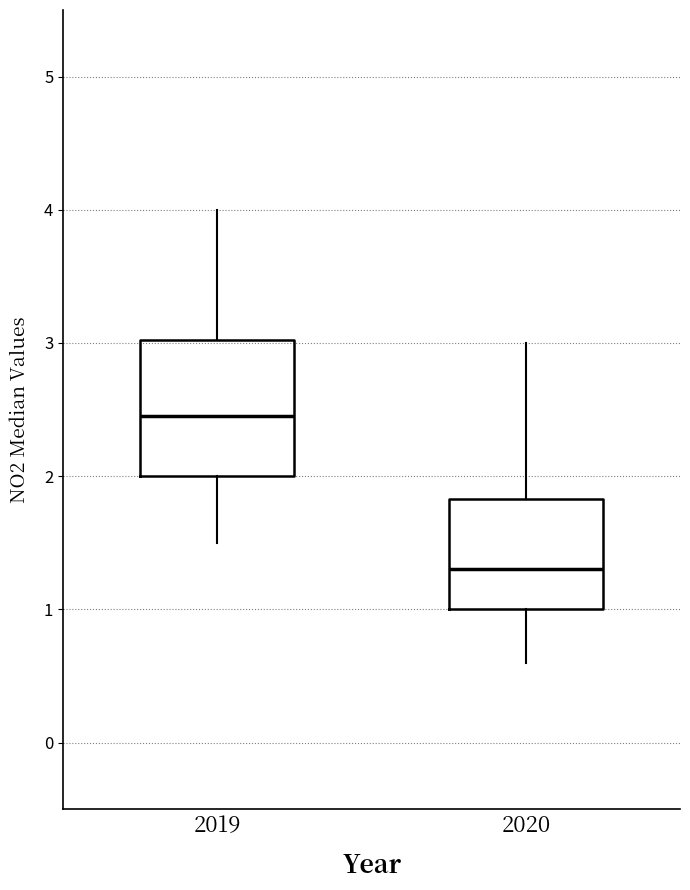

Reading left to right, read every box against the y-axis: the position of its median line, the range the box covers, and the ends of its whiskers. The values are not printed on the chart, so give them approximately, as read against the axis.

2019: median 2.5, box 2.0 to 3.0, whiskers 1.5 to 4.0
2020: median 1.3, box 1.0 to 1.8, whiskers 0.6 to 3.0